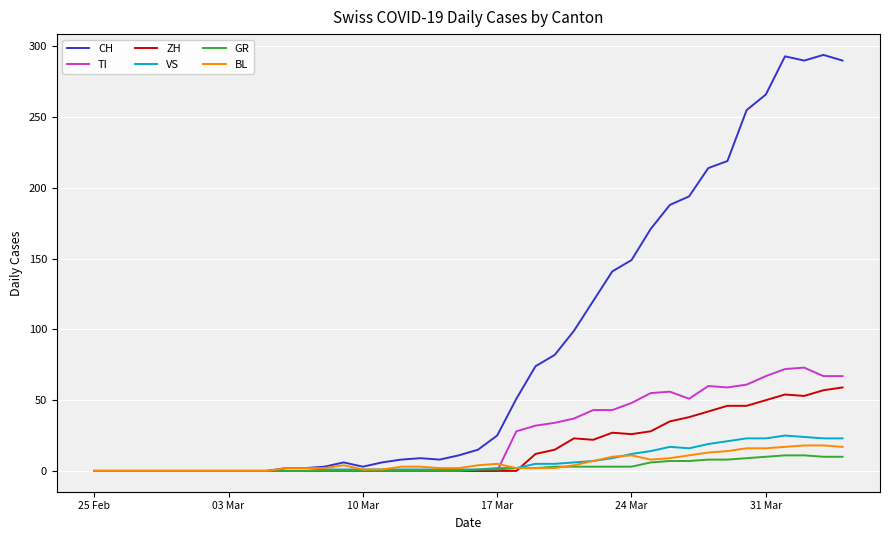

What is the maximum value shown in the chart?

294